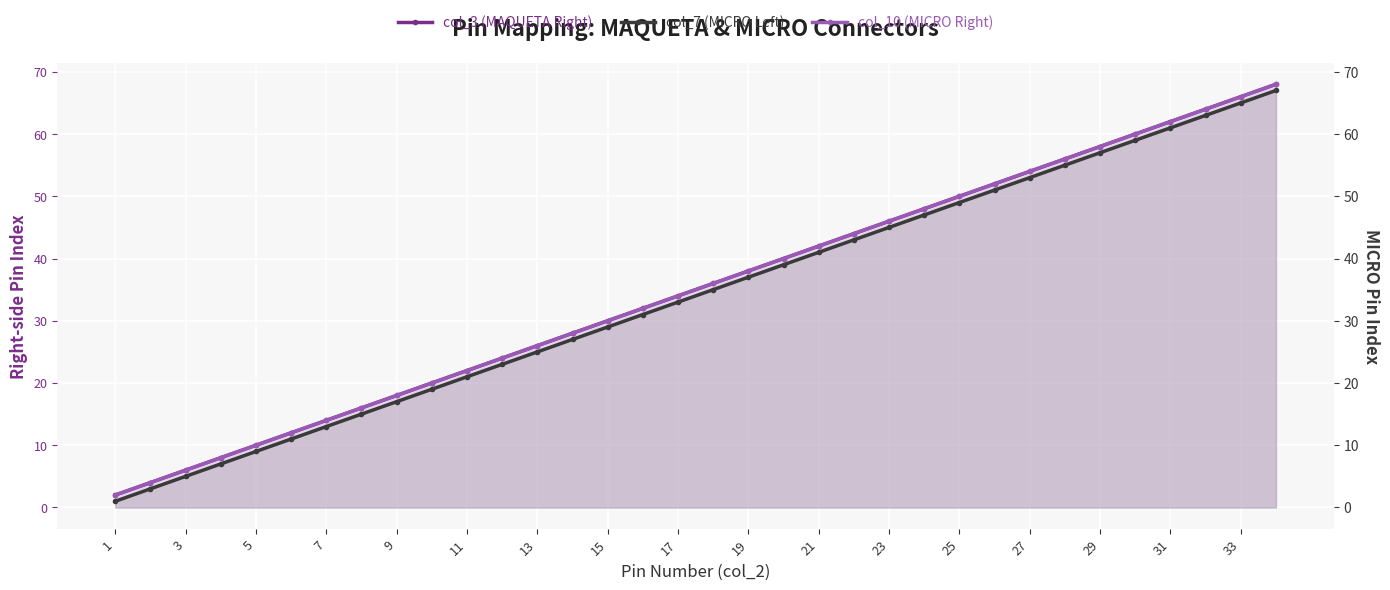

True or false: col_3 (MAQUETA Right) and col_10 (MICRO Right) cross at least once.

False